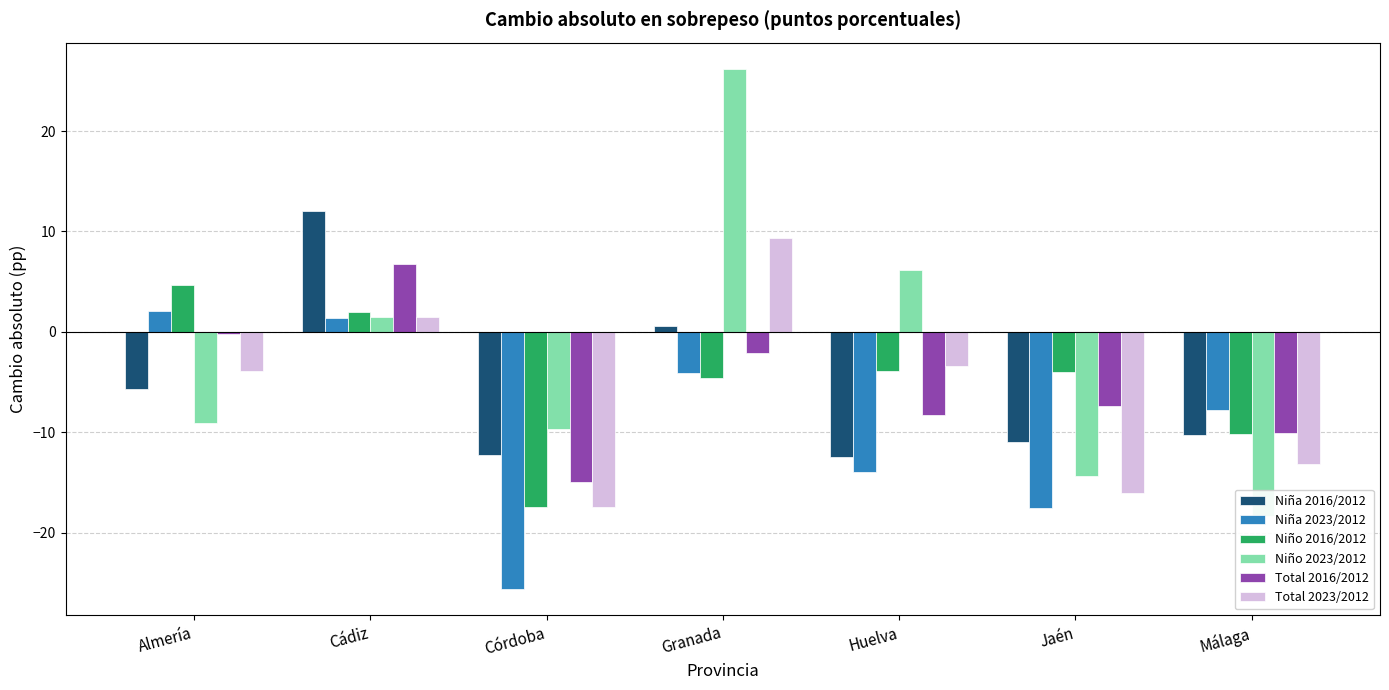

Rank the series by their maximum value, from highest to lowest.

Niño 2023/2012, Niña 2016/2012, Total 2023/2012, Total 2016/2012, Niño 2016/2012, Niña 2023/2012